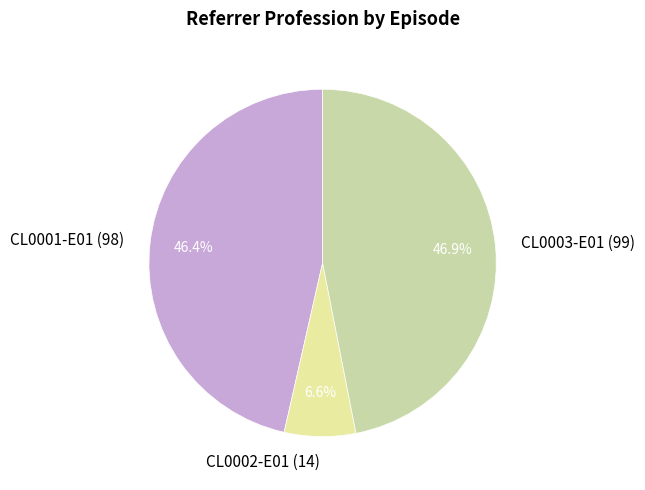

What is the ratio of the value at CL0001-E01 (98) to the value at CL0002-E01 (14)?

7.0